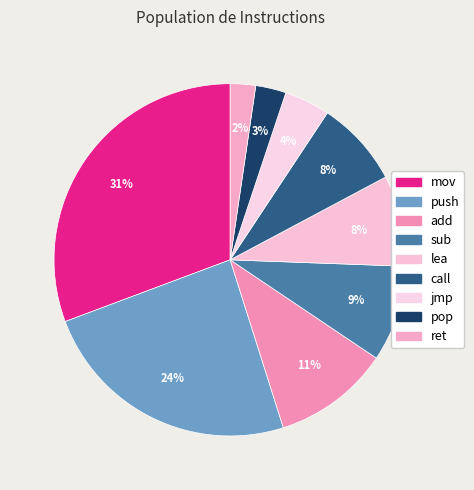

True or false: pop accounts for 9% of the total.

False